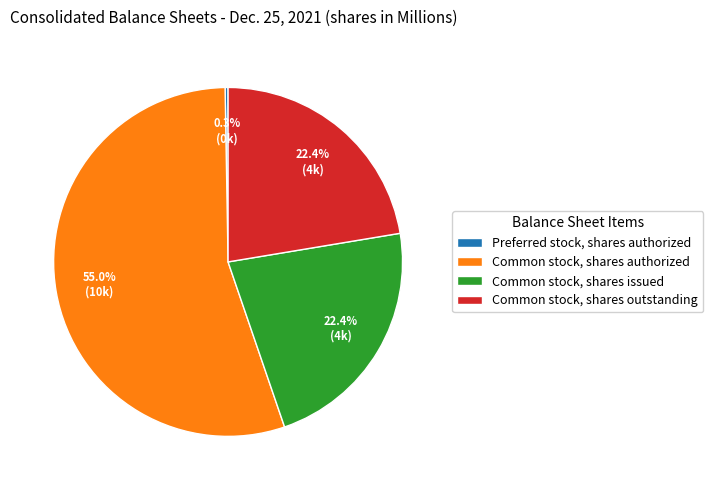

Which has a higher value, Common stock, shares outstanding or Common stock, shares authorized?

Common stock, shares authorized